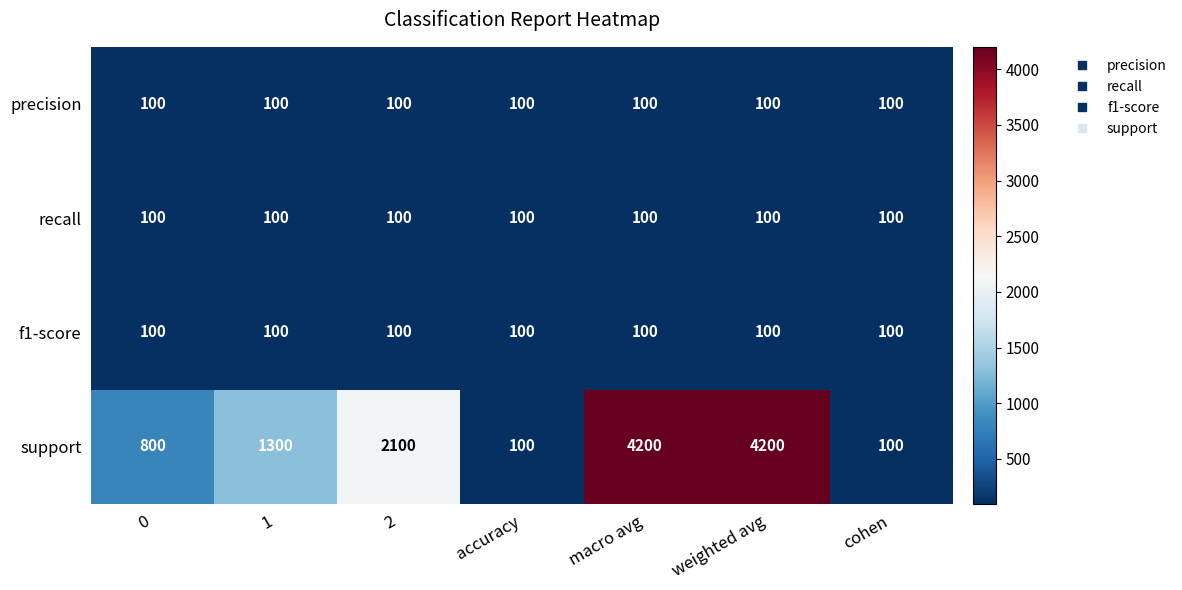

What is the average value of the f1-score series?

100